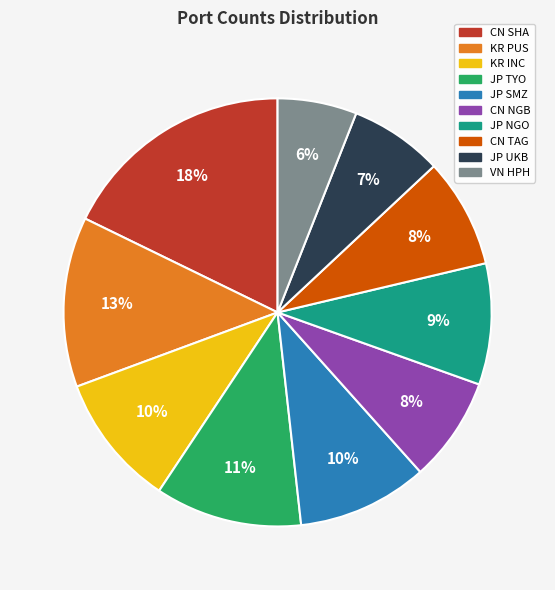

Which has a higher value, CN SHA or JP SMZ?

CN SHA